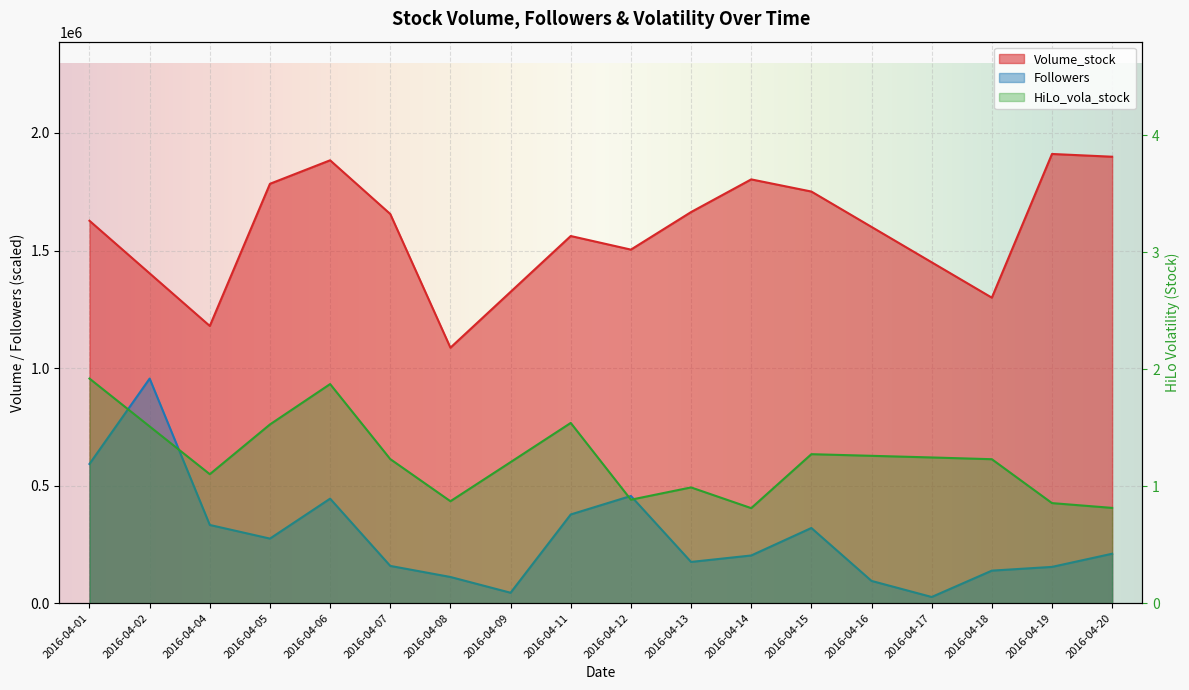

At which label does Volume_stock first exceed 1626500?

2016-04-05